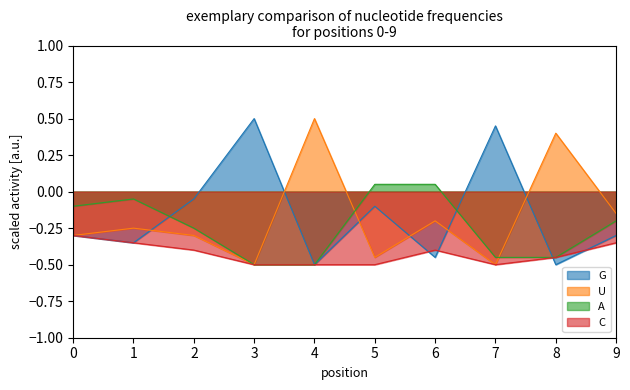

What is the value of the C point at the 2nd from the left?

-0.3